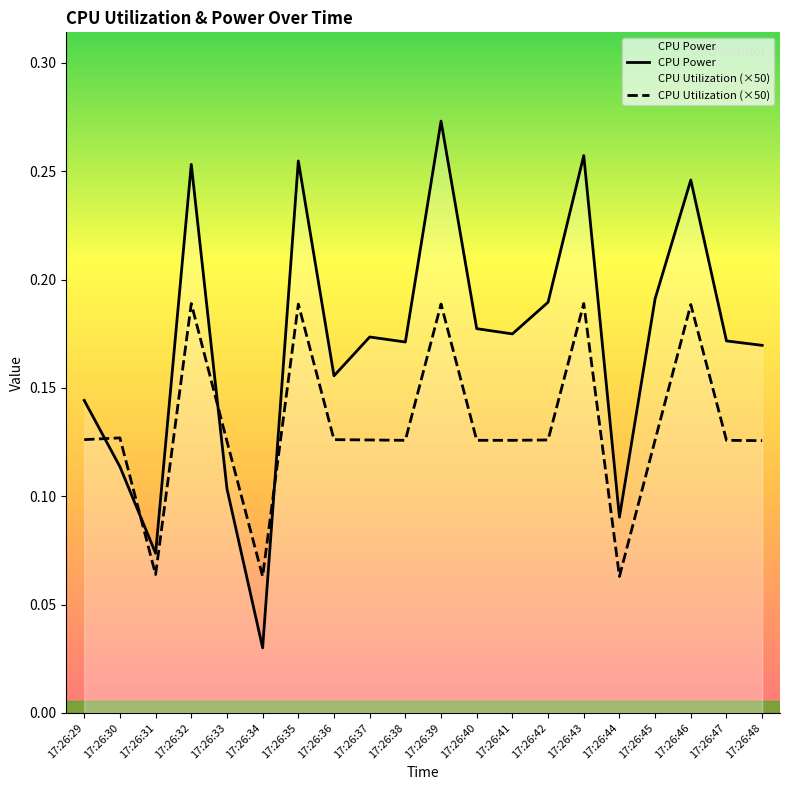

What is the value of the CPU Power point at the 4th from the left?

0.3